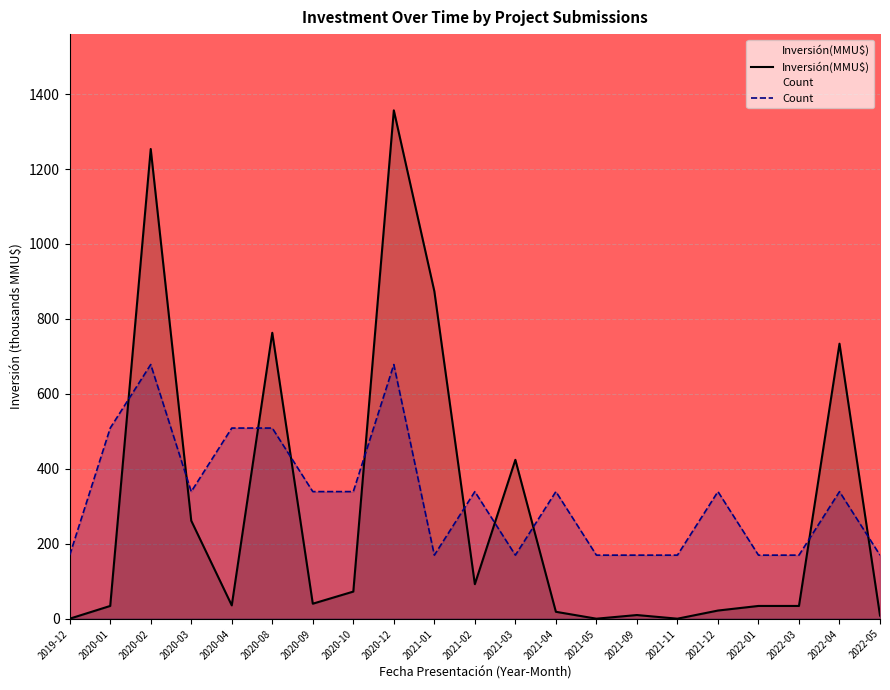

Reading left to right, extract all data points from this chart.

Inversión(MMU$): 2019-12=0.0	2020-01=34.0	2020-02=1253.5	2020-03=261.5	2020-04=35.5	2020-08=763.0	2020-09=40.0	2020-10=72.3	2020-12=1356.6	2021-01=874.0	2021-02=92.1	2021-03=424.0	2021-04=18.4	2021-05=0.0	2021-09=9.7	2021-11=0.0	2021-12=21.7	2022-01=34.0	2022-03=34.0	2022-04=733.9	2022-05=8.3
Count: 2019-12=169.6	2020-01=508.7	2020-02=678.3	2020-03=339.2	2020-04=508.7	2020-08=508.7	2020-09=339.2	2020-10=339.2	2020-12=678.3	2021-01=169.6	2021-02=339.2	2021-03=169.6	2021-04=339.2	2021-05=169.6	2021-09=169.6	2021-11=169.6	2021-12=339.2	2022-01=169.6	2022-03=169.6	2022-04=339.2	2022-05=169.6